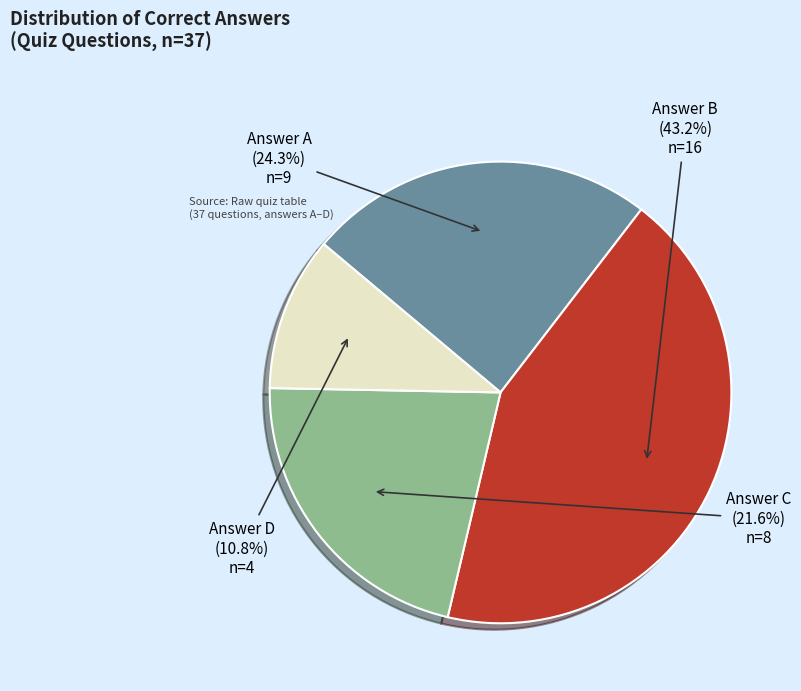

Is there a majority slice in this chart?

No